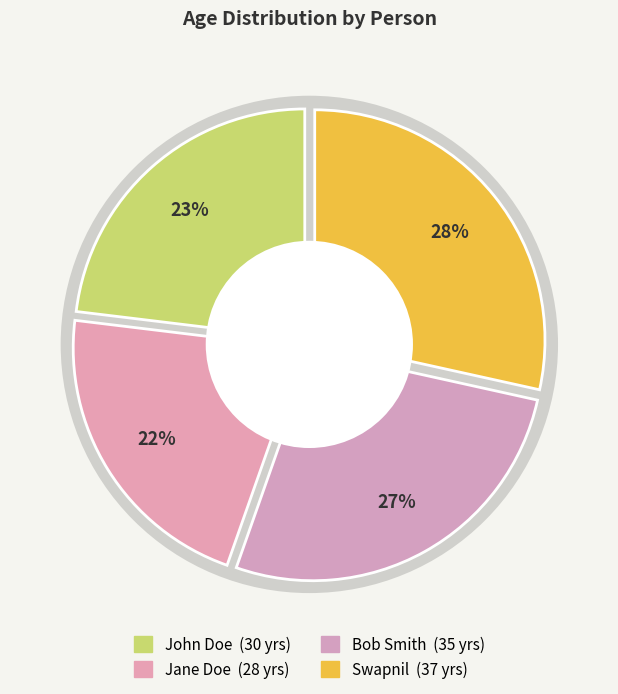

Combined, do Bob Smith and Swapnil account for over 50%?

Yes